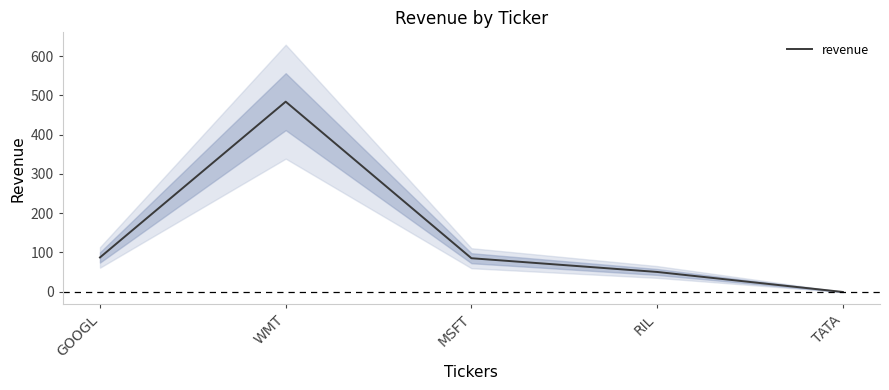

Does the chart display data point markers on the line(s)?

No